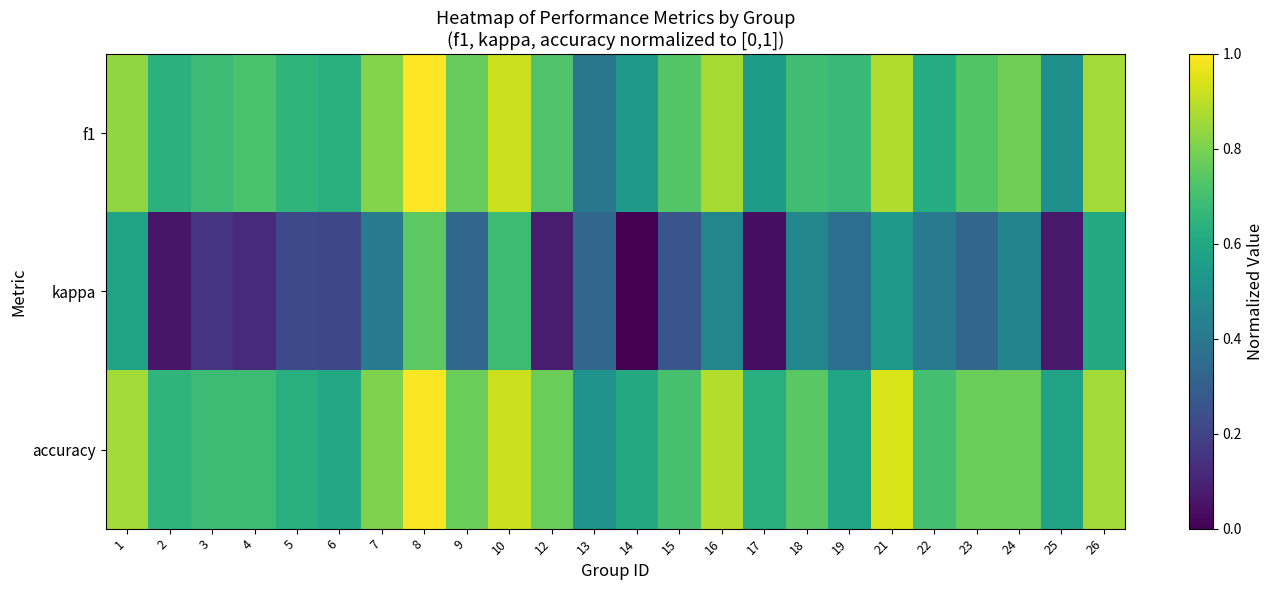

Reading left to right, extract all data points from this chart.

f1: 1=0.8	2=0.6	3=0.7	4=0.7	5=0.7	6=0.6	7=0.8	8=1.0	9=0.8	10=0.9	12=0.7	13=0.4	14=0.5	15=0.7	16=0.9	17=0.6	18=0.7	19=0.7	21=0.9	22=0.6	23=0.7	24=0.8	25=0.5	26=0.9
kappa: 1=0.6	2=0.1	3=0.2	4=0.1	5=0.2	6=0.2	7=0.4	8=0.7	9=0.3	10=0.7	12=0.1	13=0.3	14=0.0	15=0.3	16=0.5	17=0.0	18=0.5	19=0.4	21=0.5	22=0.4	23=0.3	24=0.4	25=0.1	26=0.6
accuracy: 1=0.9	2=0.7	3=0.7	4=0.7	5=0.6	6=0.6	7=0.8	8=1.0	9=0.8	10=0.9	12=0.8	13=0.5	14=0.6	15=0.7	16=0.9	17=0.6	18=0.7	19=0.6	21=0.9	22=0.7	23=0.8	24=0.8	25=0.6	26=0.9